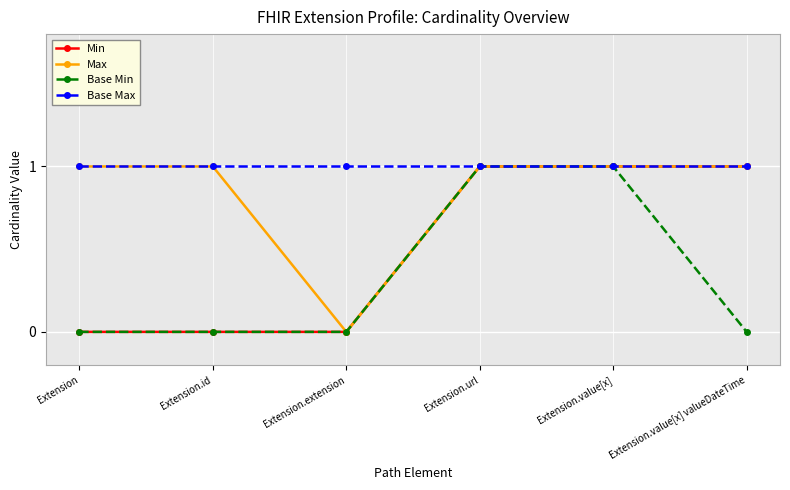

How many lines are shown in the chart?

4